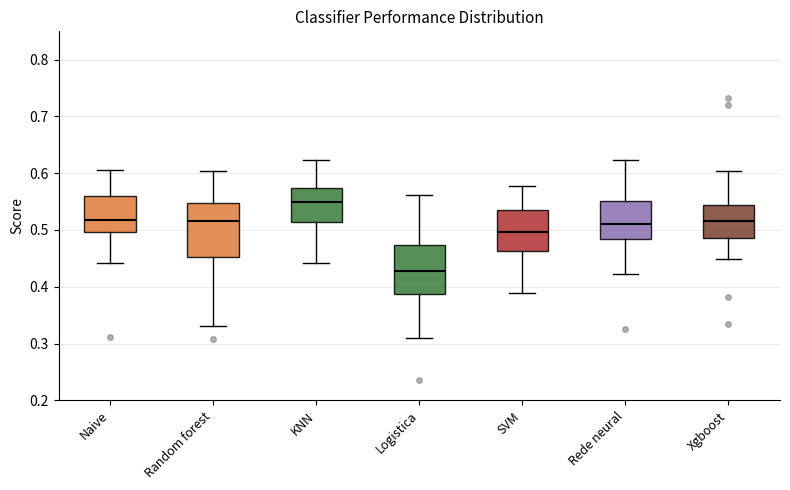

Reading left to right, read every box against the y-axis: the position of its median line, the range the box covers, and the ends of its whiskers. The values are not printed on the chart, so give them approximately, as read against the axis.

Naive: median 0.52, box 0.50 to 0.56, whiskers 0.44 to 0.61
Random forest: median 0.52, box 0.45 to 0.55, whiskers 0.33 to 0.60
KNN: median 0.55, box 0.51 to 0.57, whiskers 0.44 to 0.62
Logistica: median 0.43, box 0.39 to 0.47, whiskers 0.31 to 0.56
SVM: median 0.50, box 0.46 to 0.54, whiskers 0.39 to 0.58
Rede neural: median 0.51, box 0.48 to 0.55, whiskers 0.42 to 0.62
Xgboost: median 0.52, box 0.49 to 0.54, whiskers 0.45 to 0.60